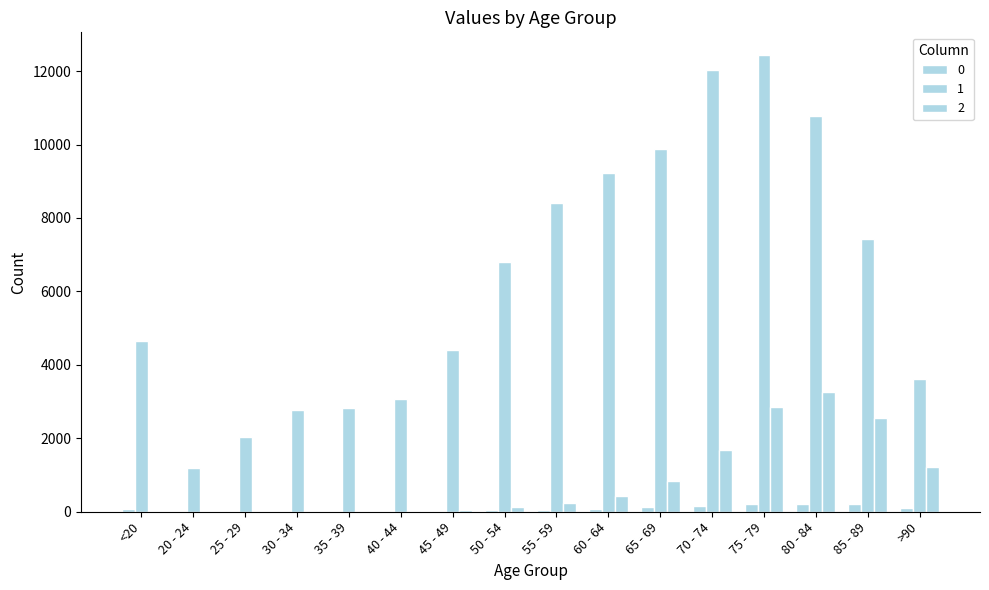

Does the chart contain stacked bars?

No